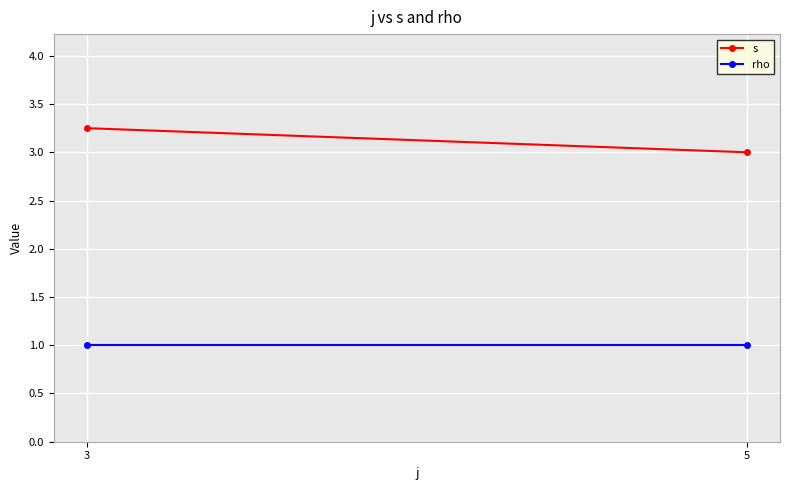

Reading left to right, extract all data points from this chart.

s: 3=3.2	5=3.0
rho: 3=1.0	5=1.0